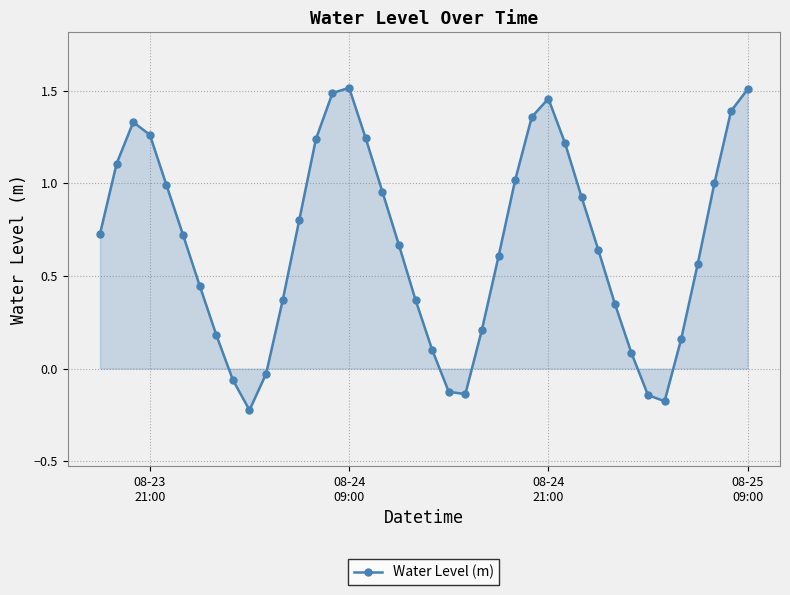

What is the difference between the second highest and minimum values?

1.7